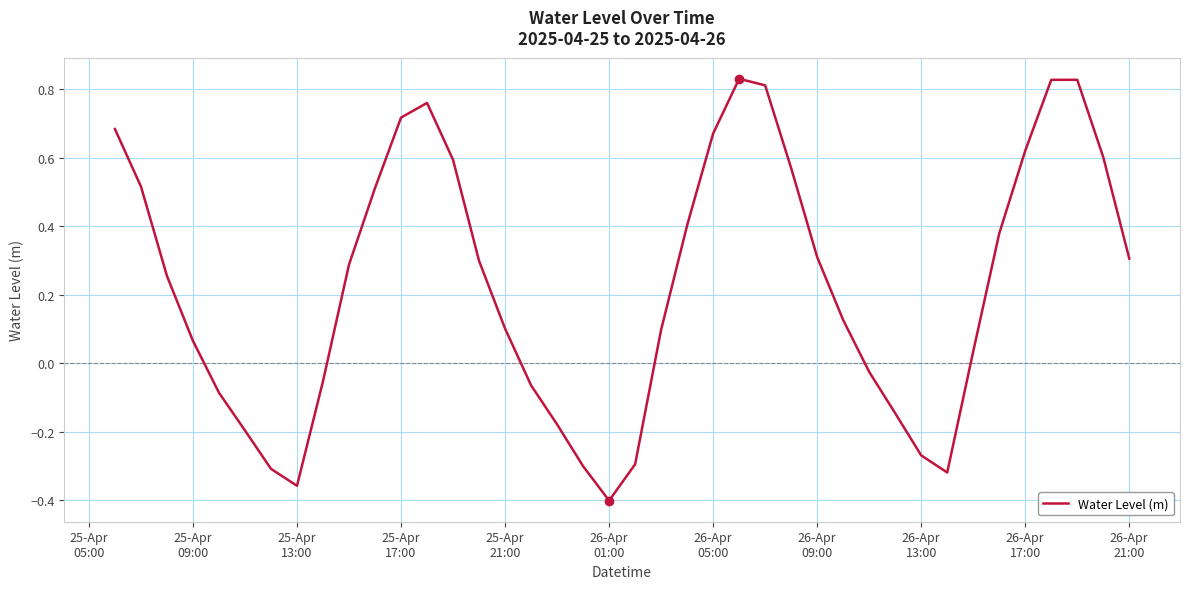

How many negative values are there?

14